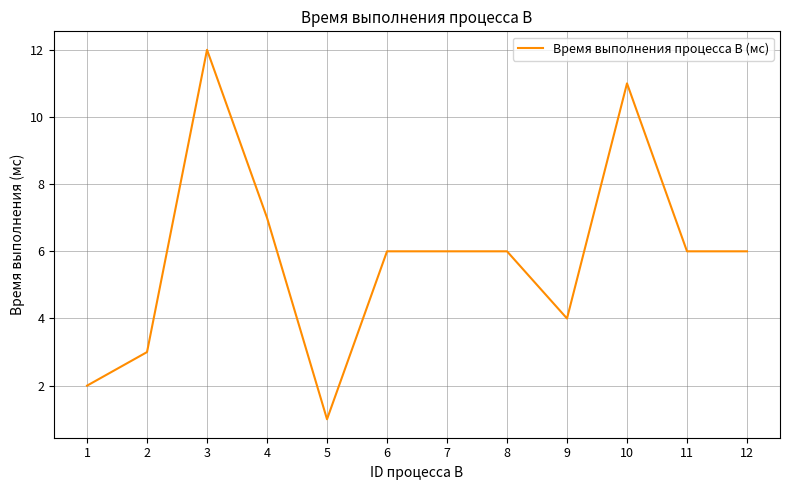

What is the ratio of the value at 12 to the value at 8?

1.0